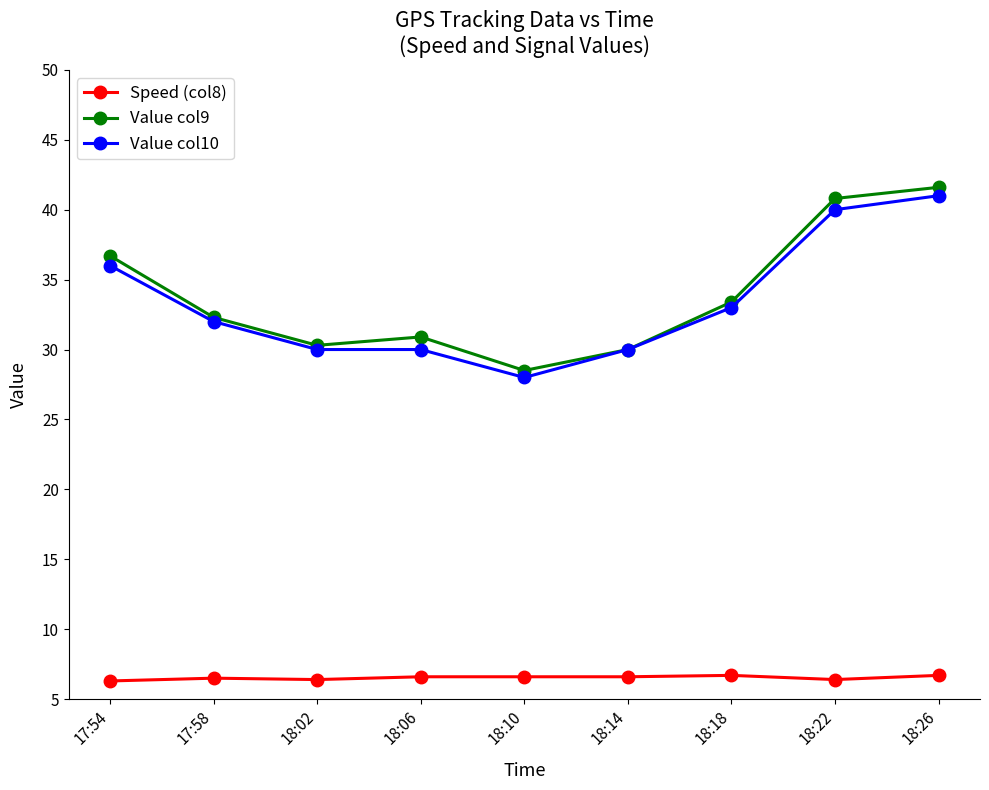

True or false: Value col10 and Speed (col8) cross at least once.

False